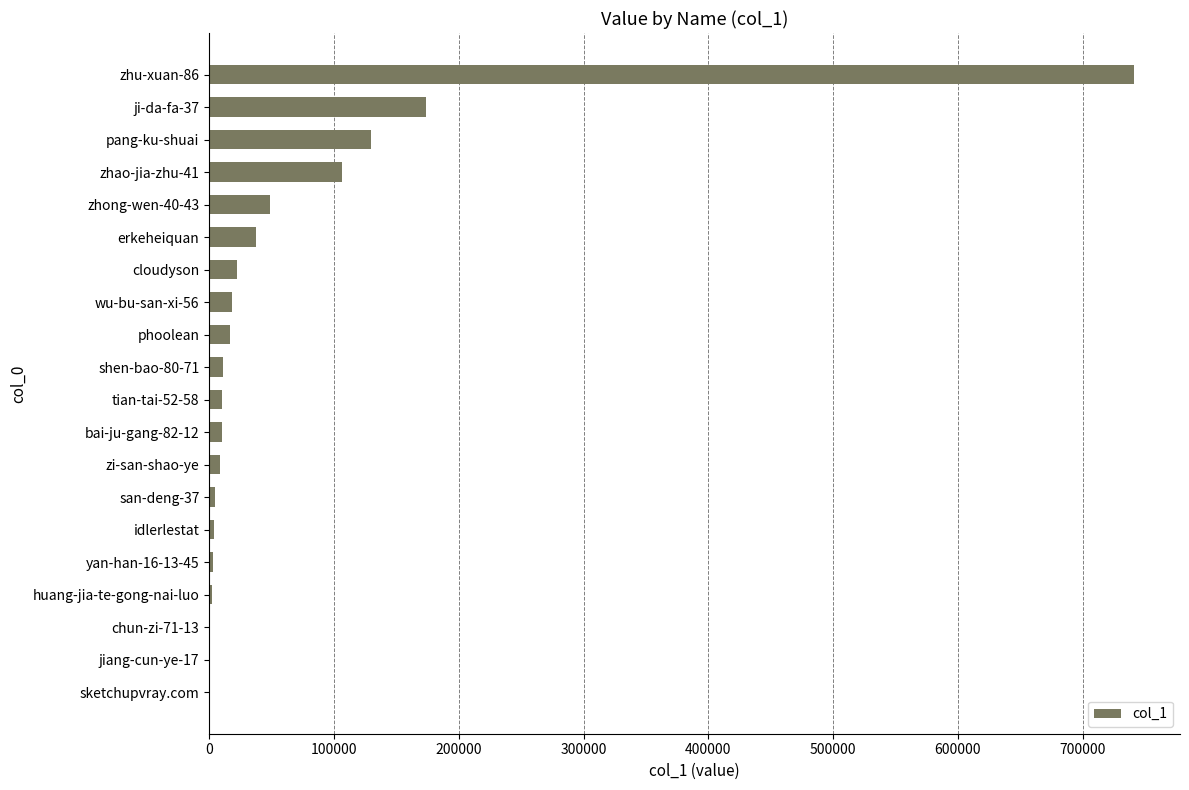

What is the sum of all values?

1349111